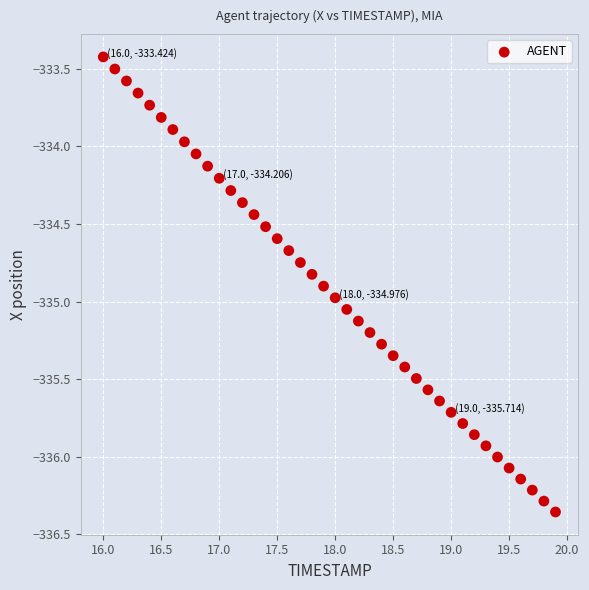

What is the range of Y values (max minus min)?

2.9